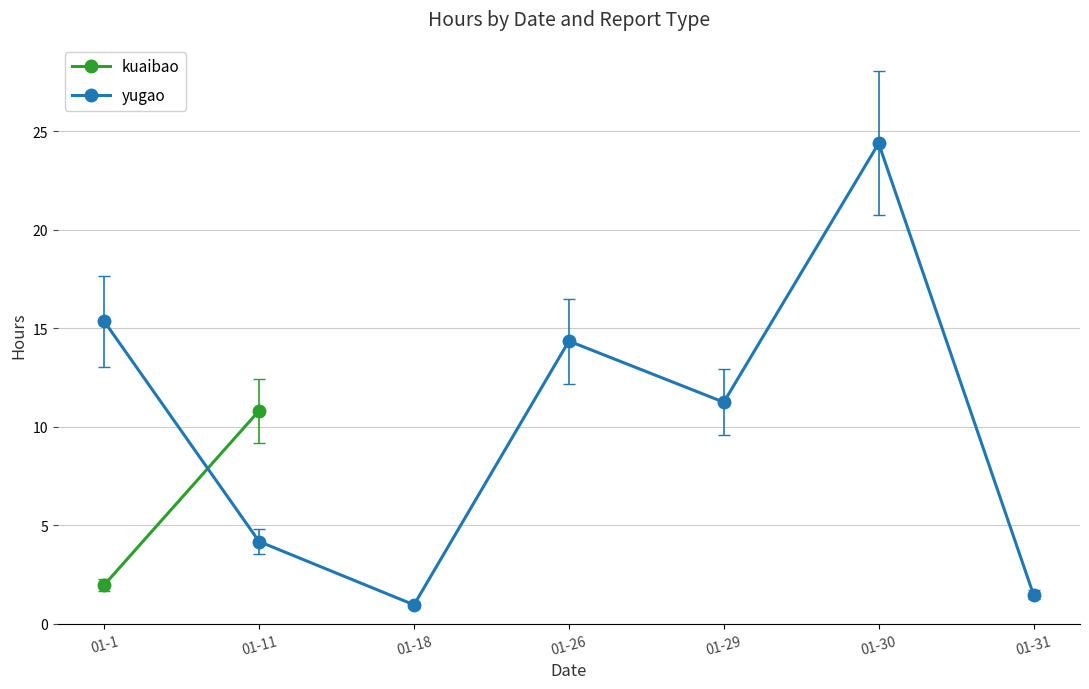

Which has a higher value, 01-29 or 01-18?

01-29